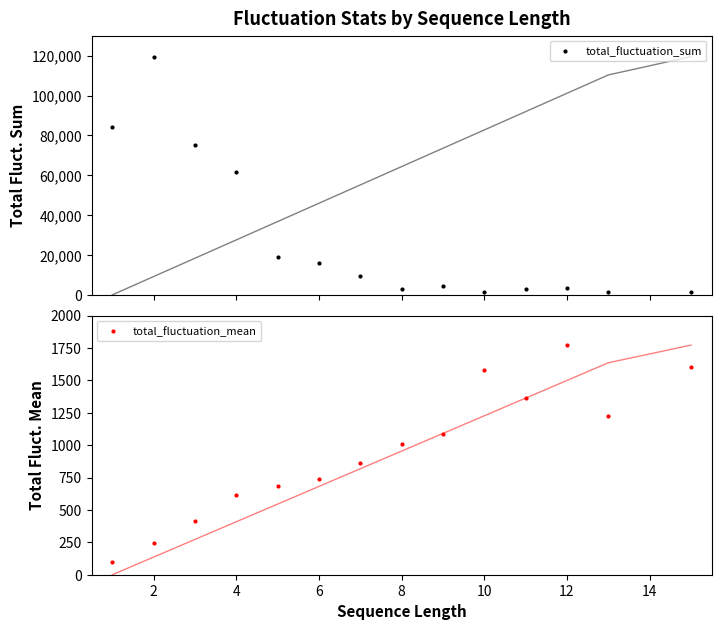

How many interior local peaks does the total_fluctuation_mean series have?

2